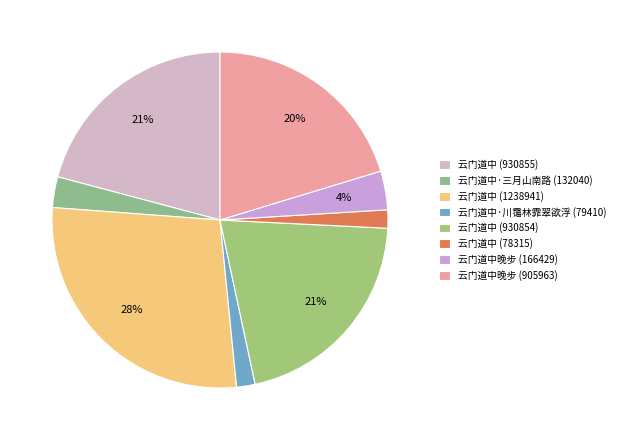

Is it true that 云门道中晚步 (905963) is 13% of the pie?

False